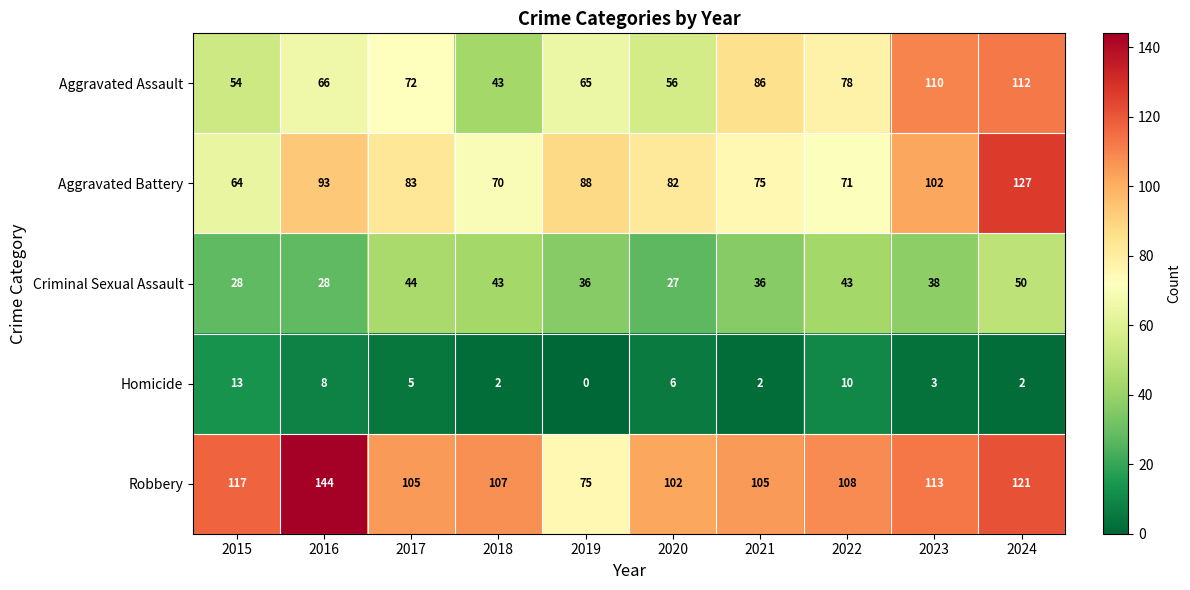

True or false: Aggravated Battery has a value of 165 at 2023.

False